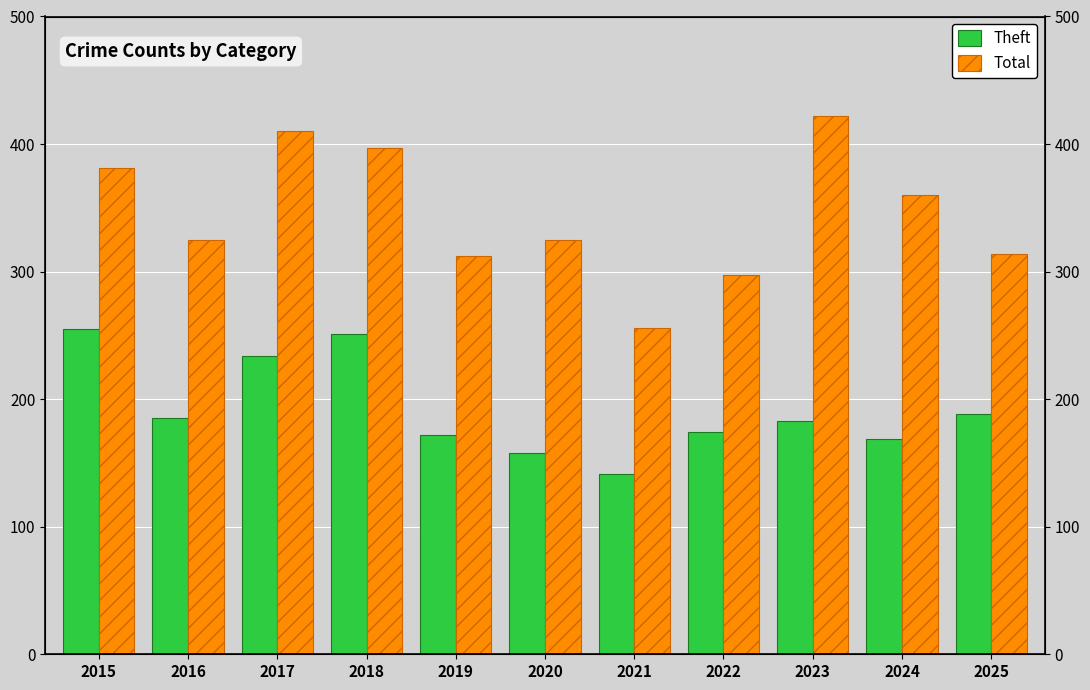

Reading left to right, what are all the values shown in this chart?

Theft: 2015=255	2016=185	2017=234	2018=251	2019=172	2020=158	2021=141	2022=174	2023=183	2024=169	2025=188
Total: 2015=381	2016=325	2017=410	2018=397	2019=312	2020=325	2021=256	2022=297	2023=422	2024=360	2025=314